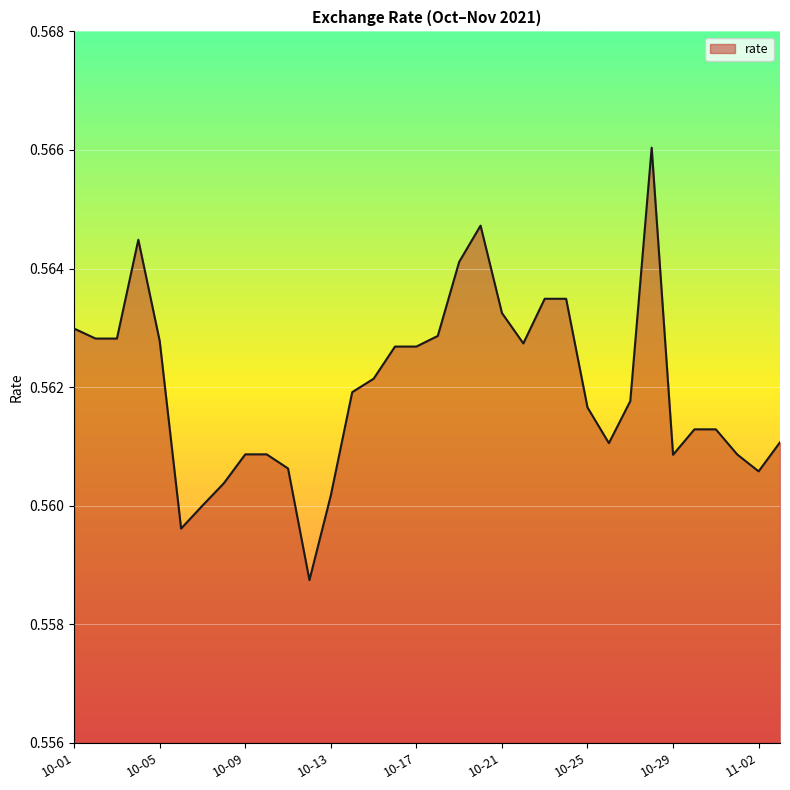

Which label corresponds to the largest value in the chart?

2021-10-28